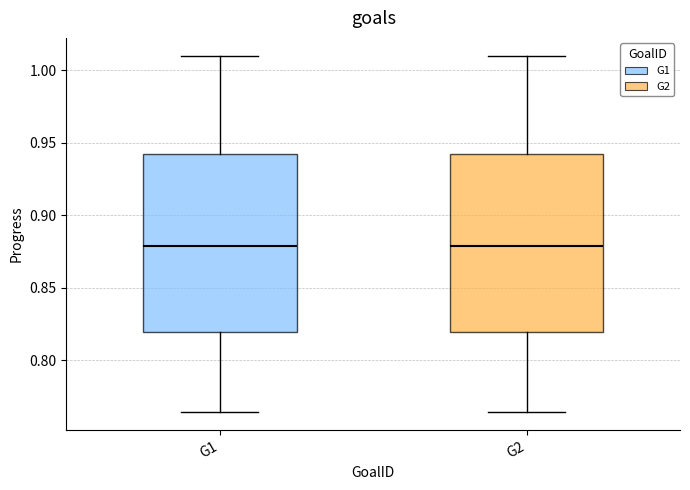

Reading left to right, read every box against the y-axis: the position of its median line, the range the box covers, and the ends of its whiskers. The values are not printed on the chart, so give them approximately, as read against the axis.

G1: median 0.880, box 0.820 to 0.940, whiskers 0.765 to 1.010
G2: median 0.880, box 0.820 to 0.940, whiskers 0.765 to 1.010